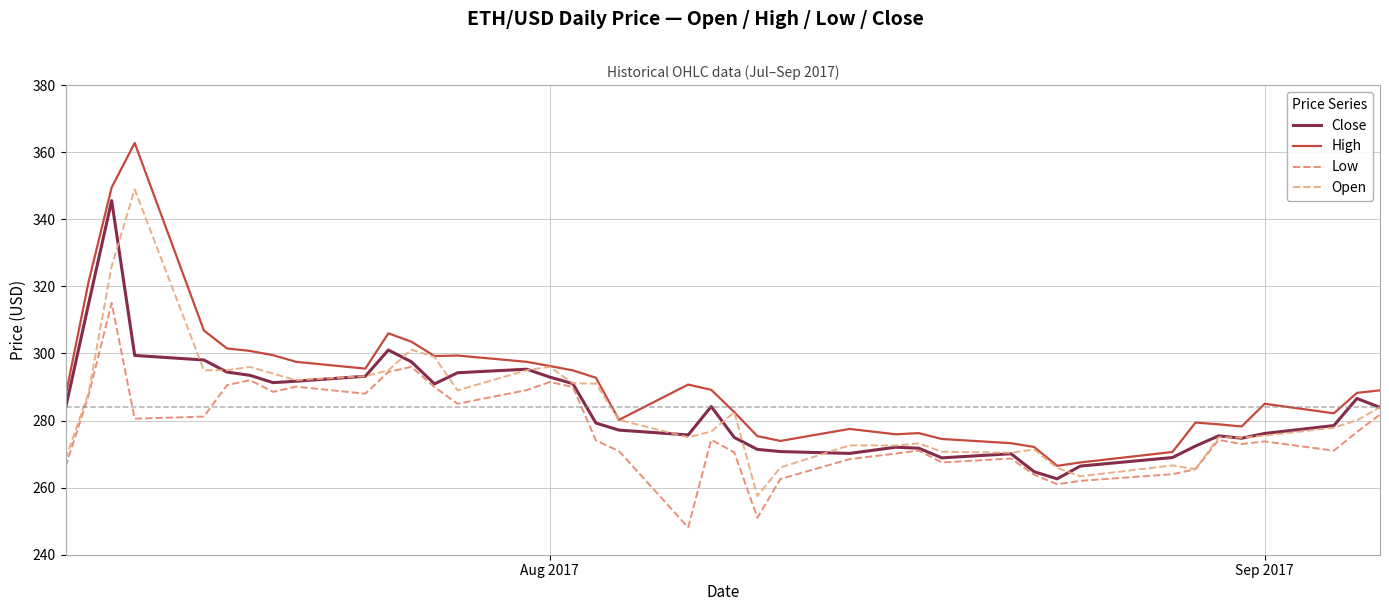

True or false: Close and Low cross at least once.

False